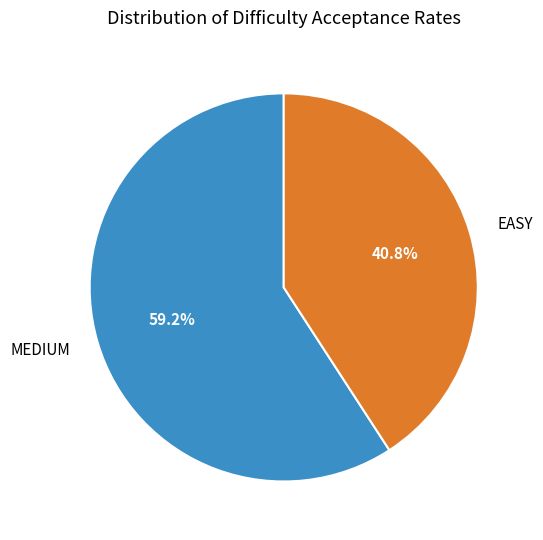

Between MEDIUM and EASY, which is larger?

MEDIUM